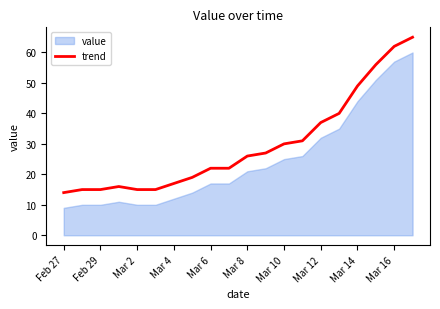

Does the chart display data point markers on the line(s)?

No